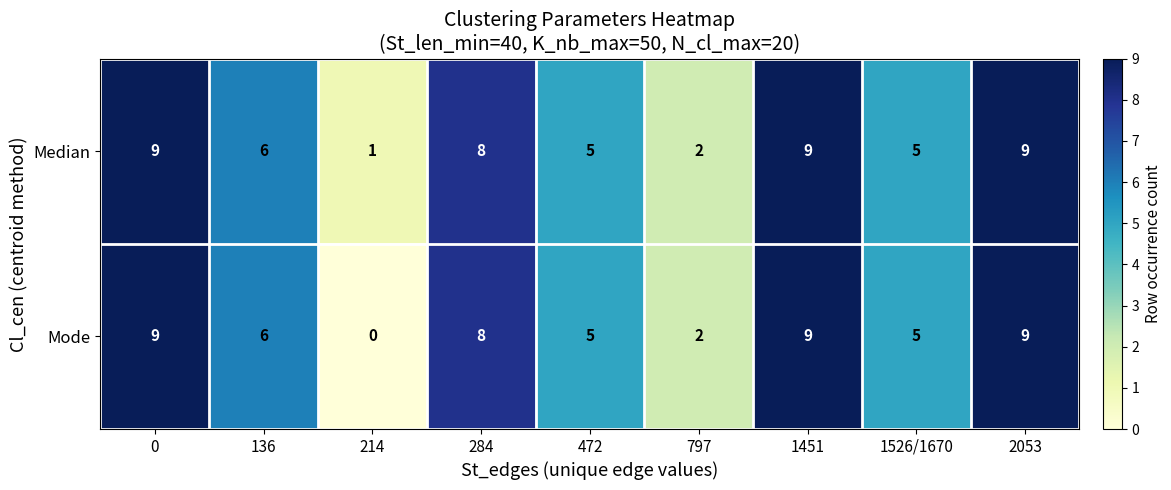

The Mode series shows 8 at 284. True or false?

True